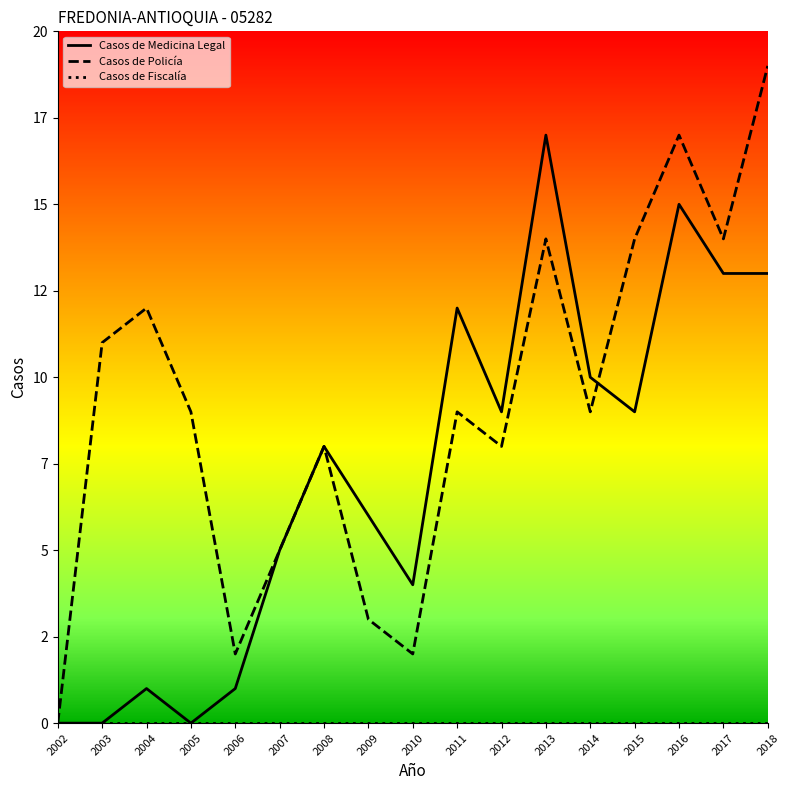

At which label is Casos de Fiscalía closest to 0?

2002